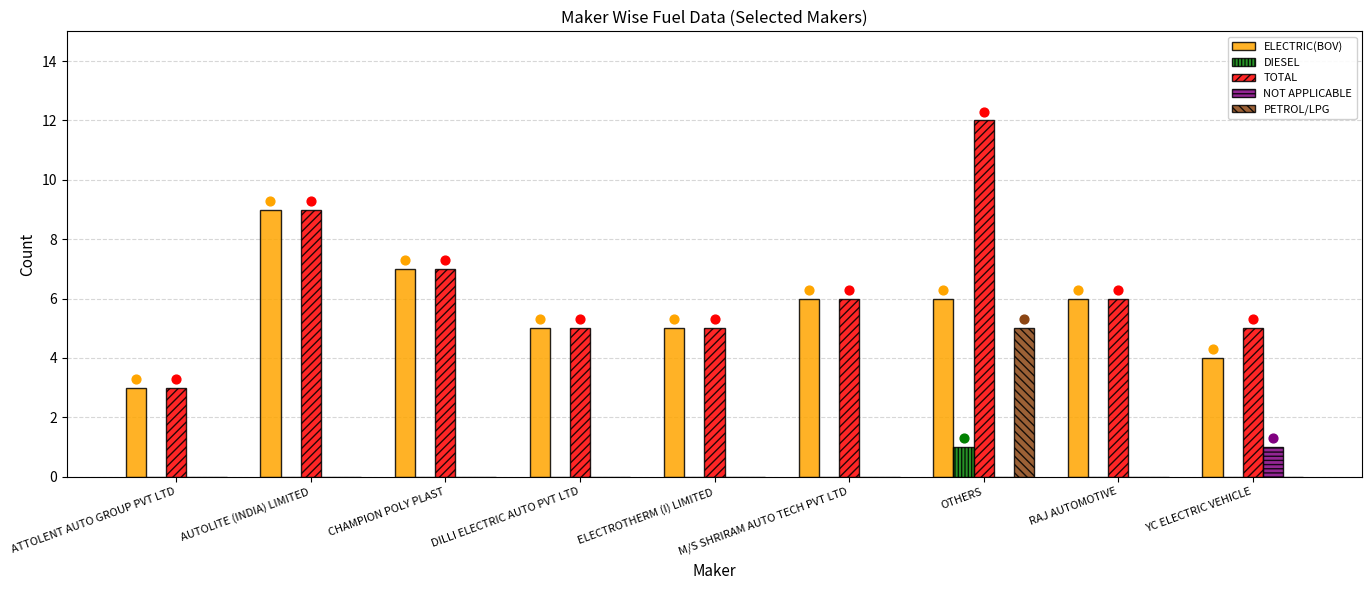

Which series has the largest total across all categories?

TOTAL